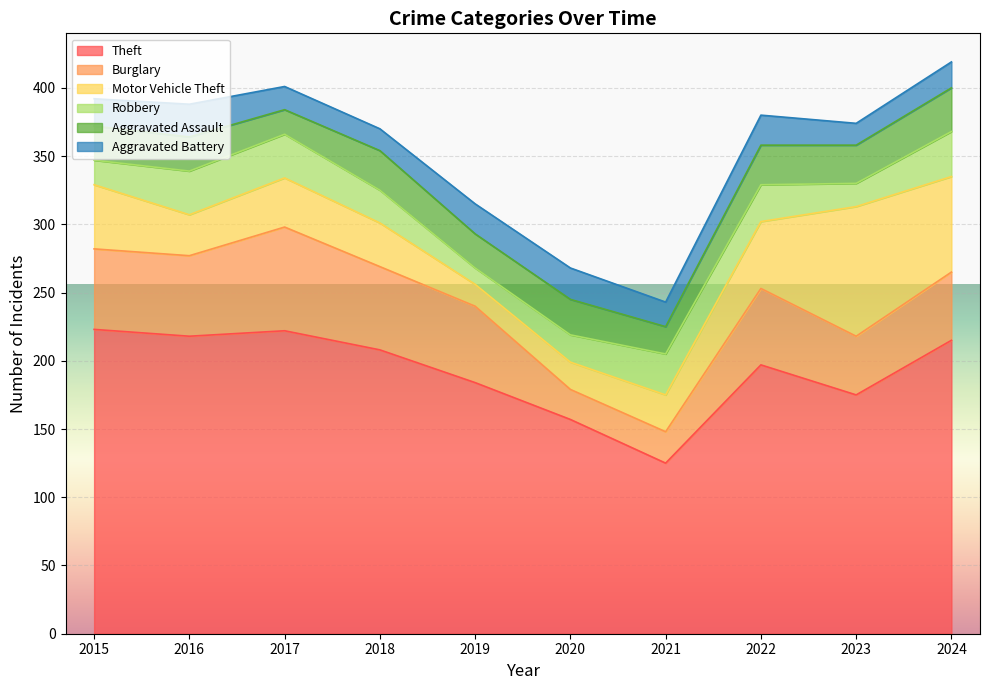

Reading right to left, what are all the values shown in this chart?

Theft: 215	175	197	125	157	184	208	222	218	223
Burglary: 50	43	56	23	22	56	61	76	59	59
Motor Vehicle Theft: 70	95	49	27	20	16	32	36	30	47
Robbery: 33	17	27	30	20	12	24	32	32	18
Aggravated Assault: 32	28	29	20	26	25	29	18	25	25
Aggravated Battery: 19	16	22	18	23	22	16	17	24	20